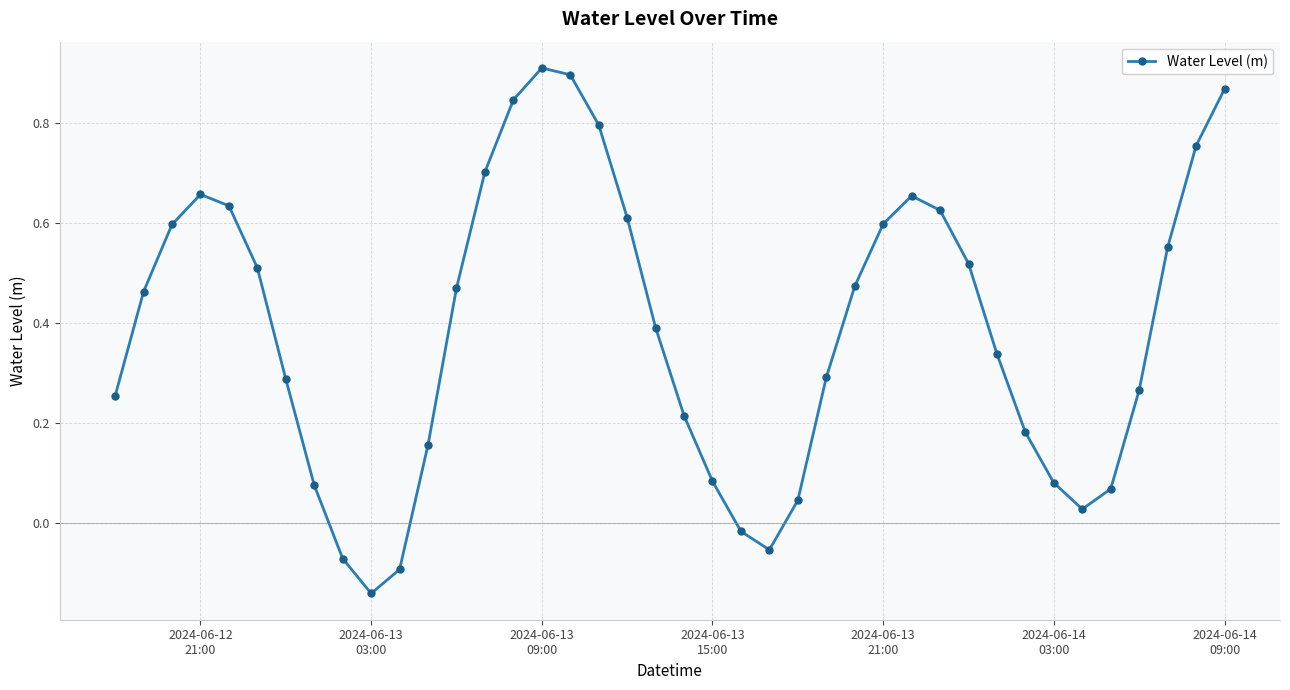

What is the sum of all values?

15.5